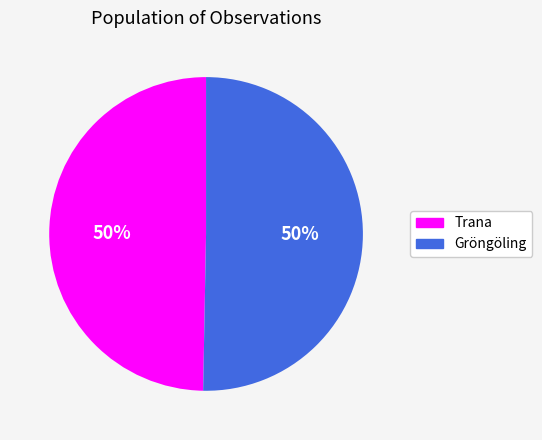

What is the ratio of the value at Trana to the value at Gröngöling?

1.0